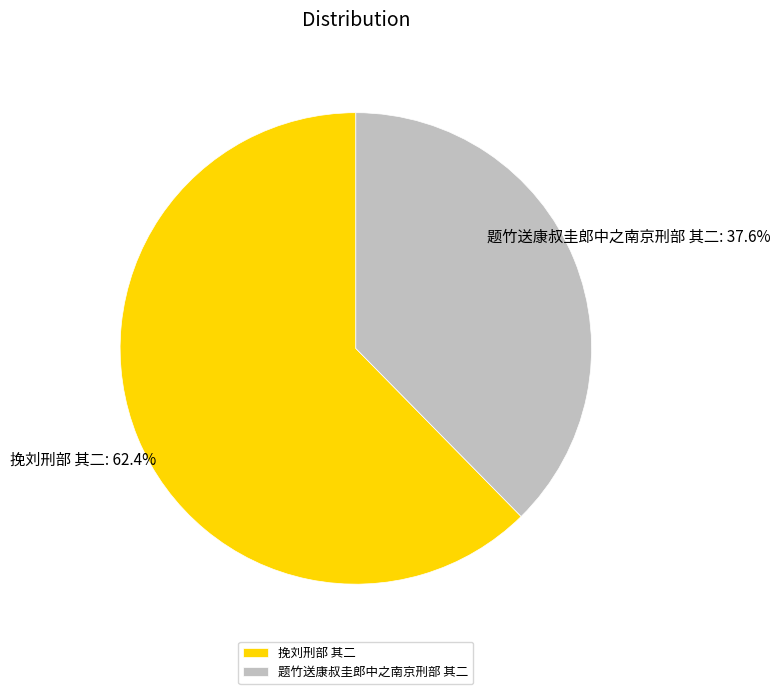

Which category has the smallest portion of the pie?

题竹送康叔圭郎中之南京刑部 其二